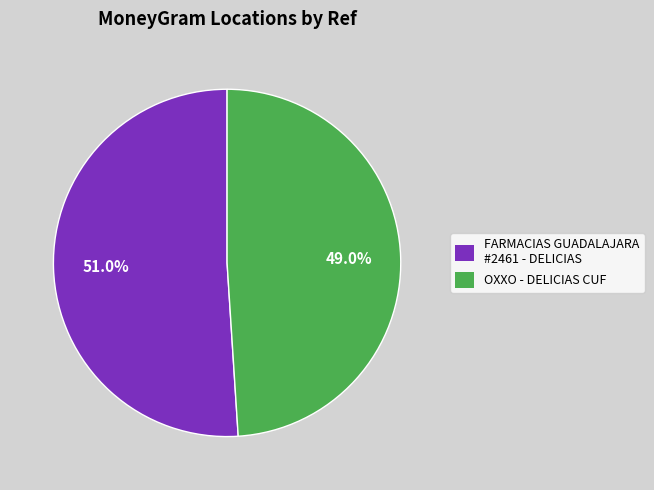

Is there a majority slice in this chart?

Yes